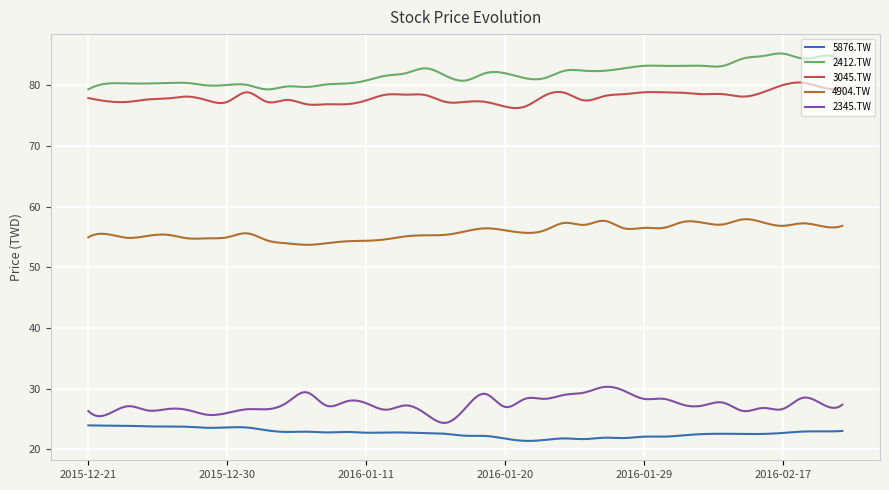

What is the minimum value for 4904.TW?

53.7